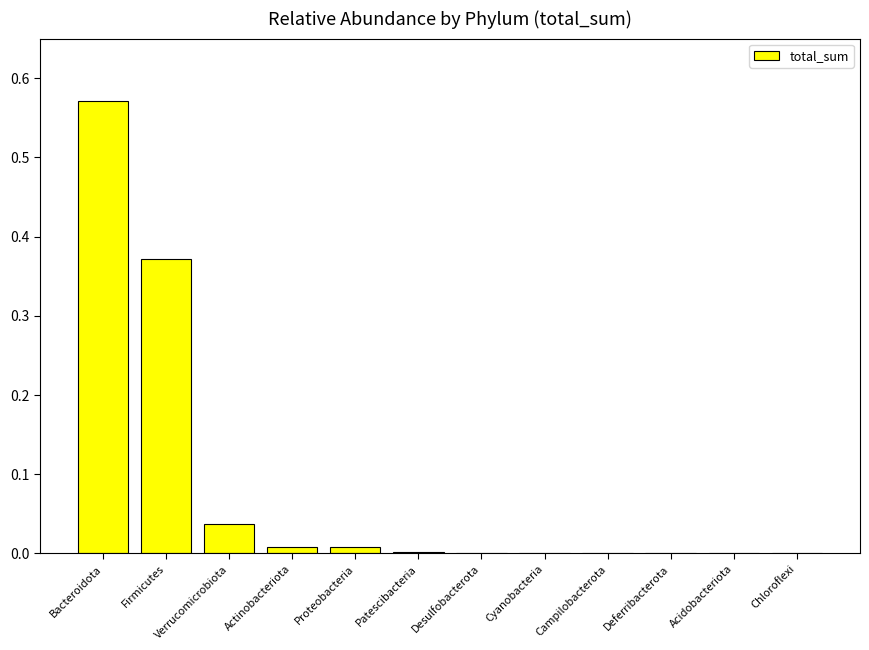

Which label corresponds to the largest value in the chart?

Bacteroidota